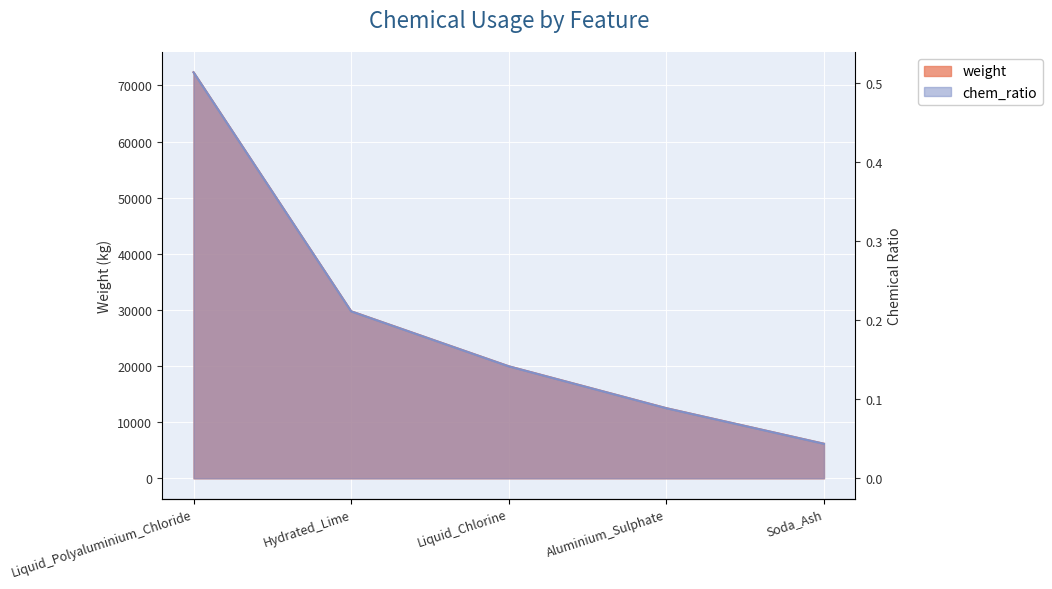

True or false: chem_ratio and weight cross at least once.

False